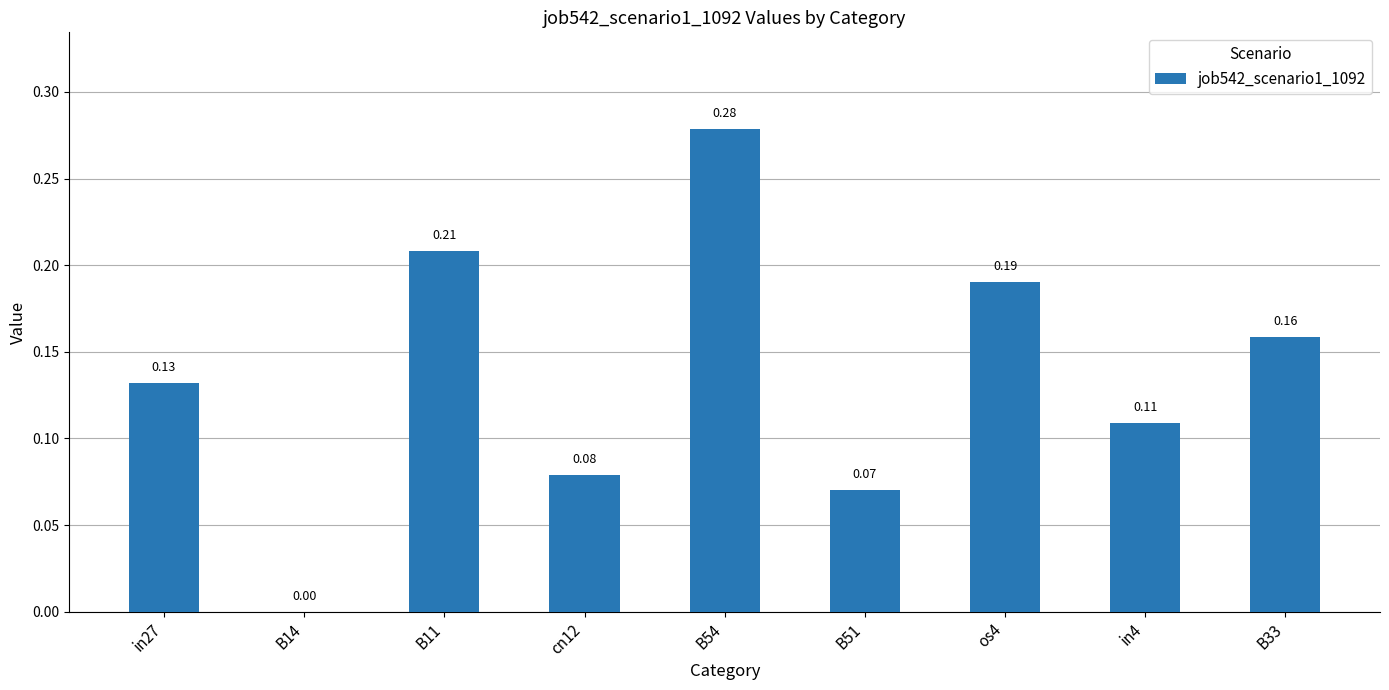

Count the values in the range 0 to 1.

9